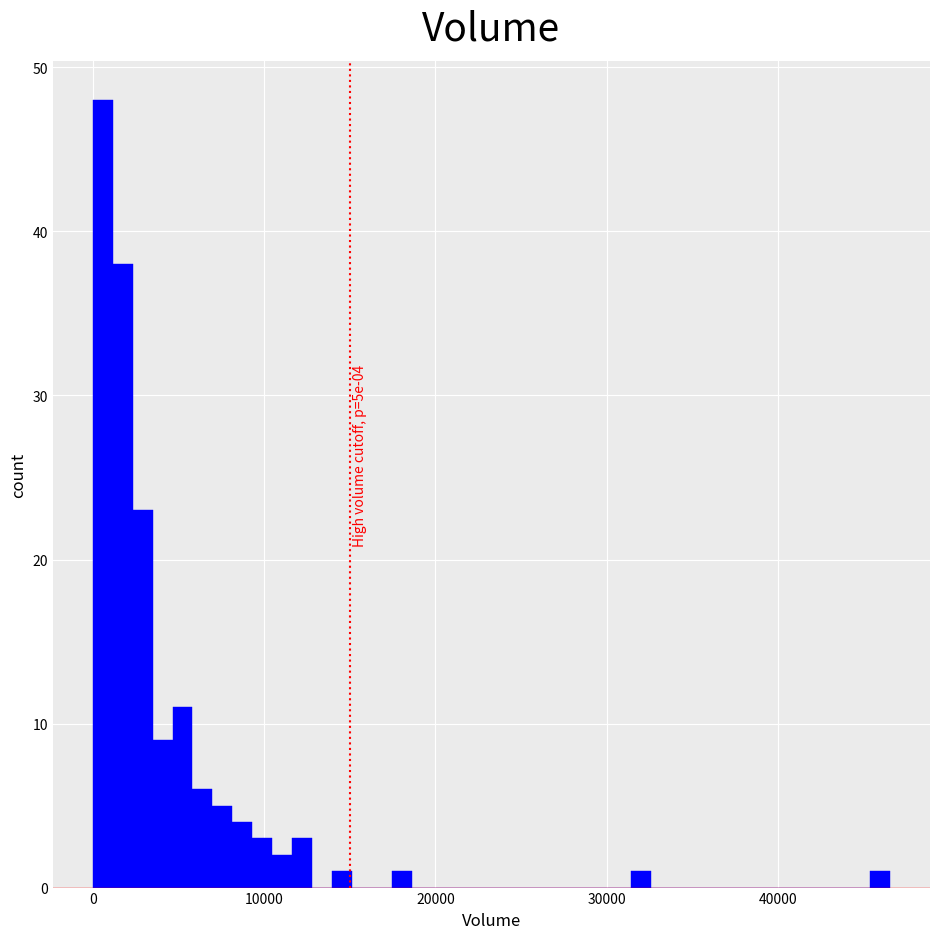

Read against the x-axis, roughly where is the centre of the tallest bar?

1000